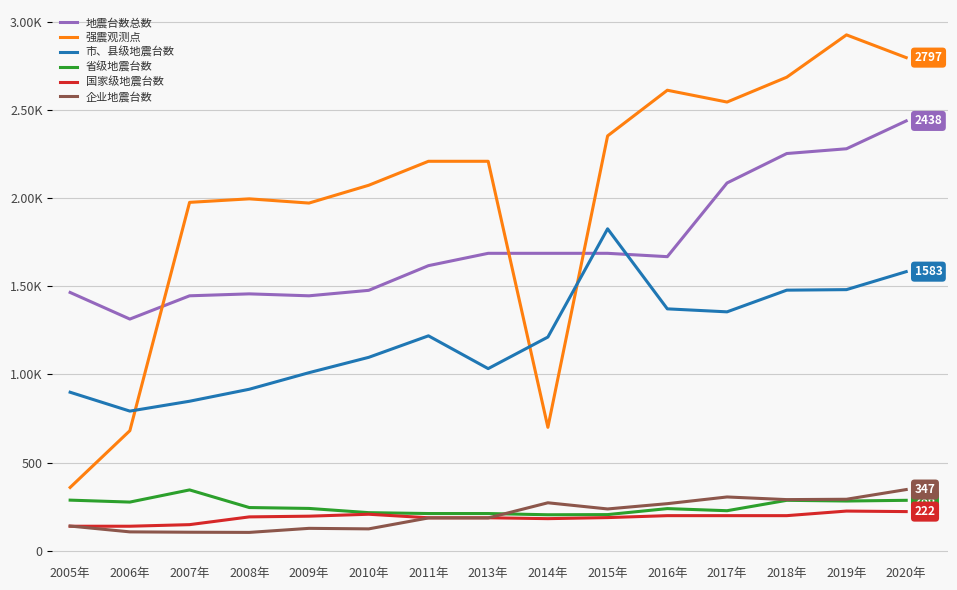

What is the average value of the 强震观测点 series?

2006